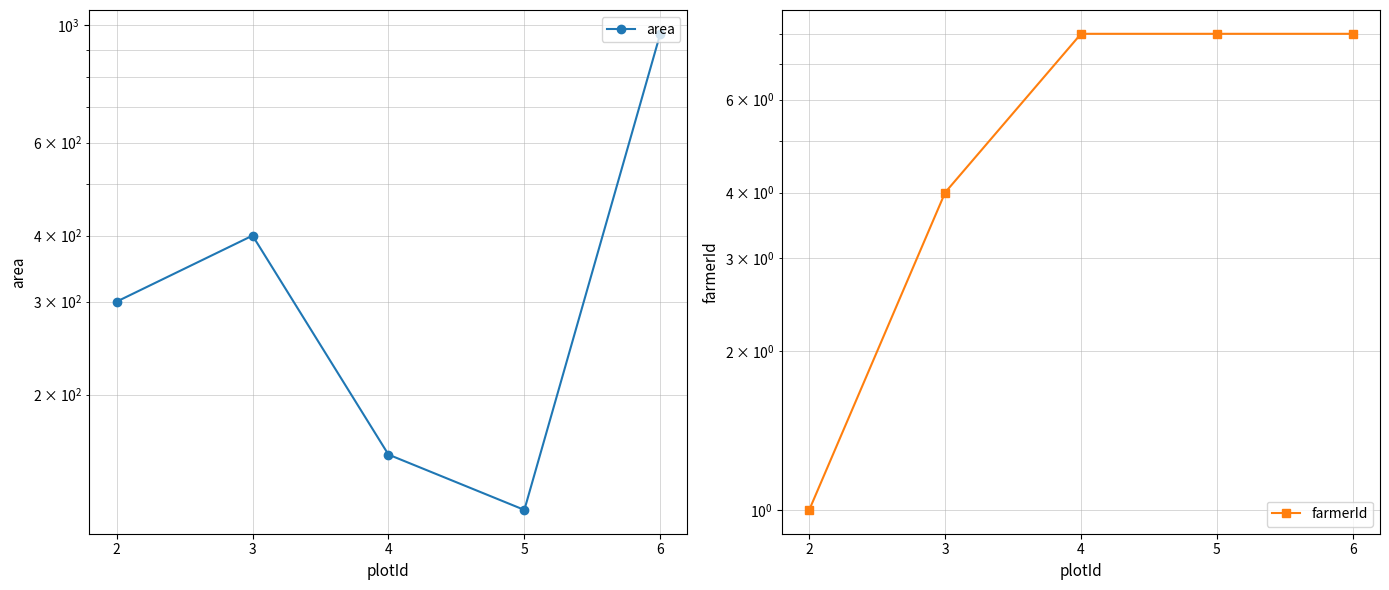

True or false: farmerId and area intersect in this chart.

False